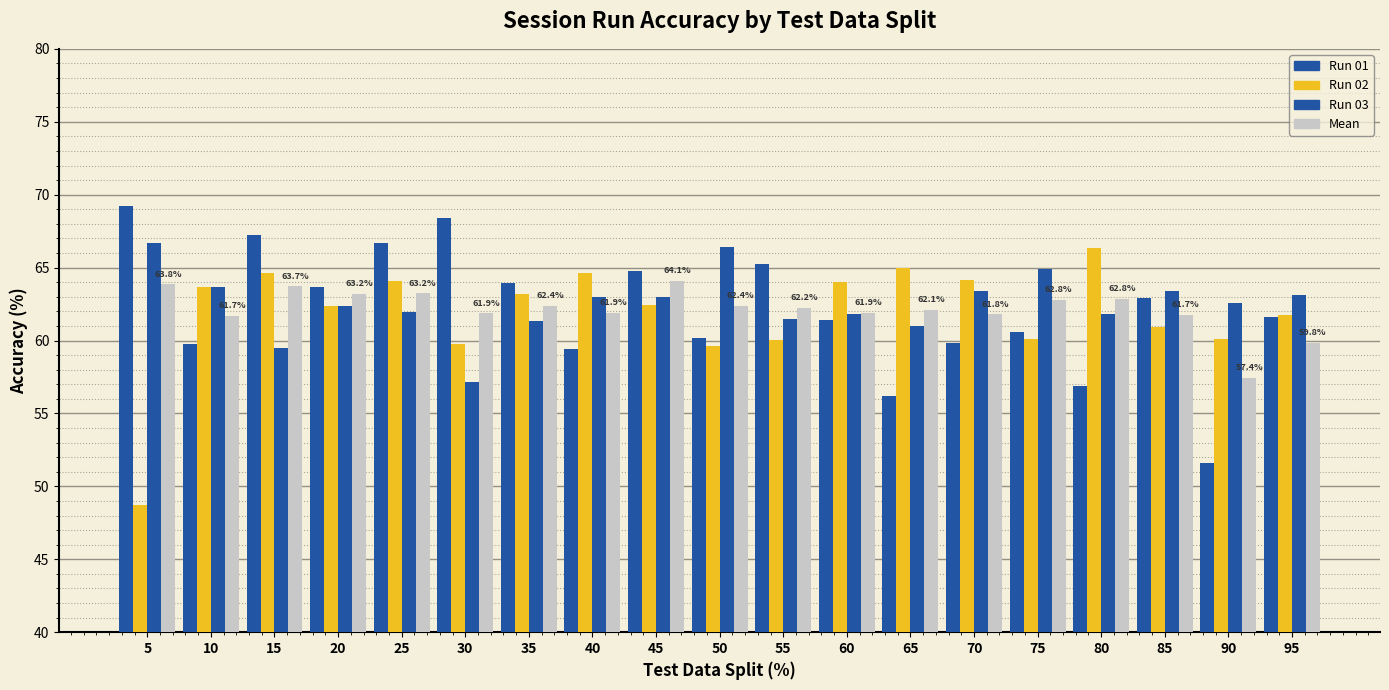

What is the difference between the Run 01 values at 40 and 15?

7.8